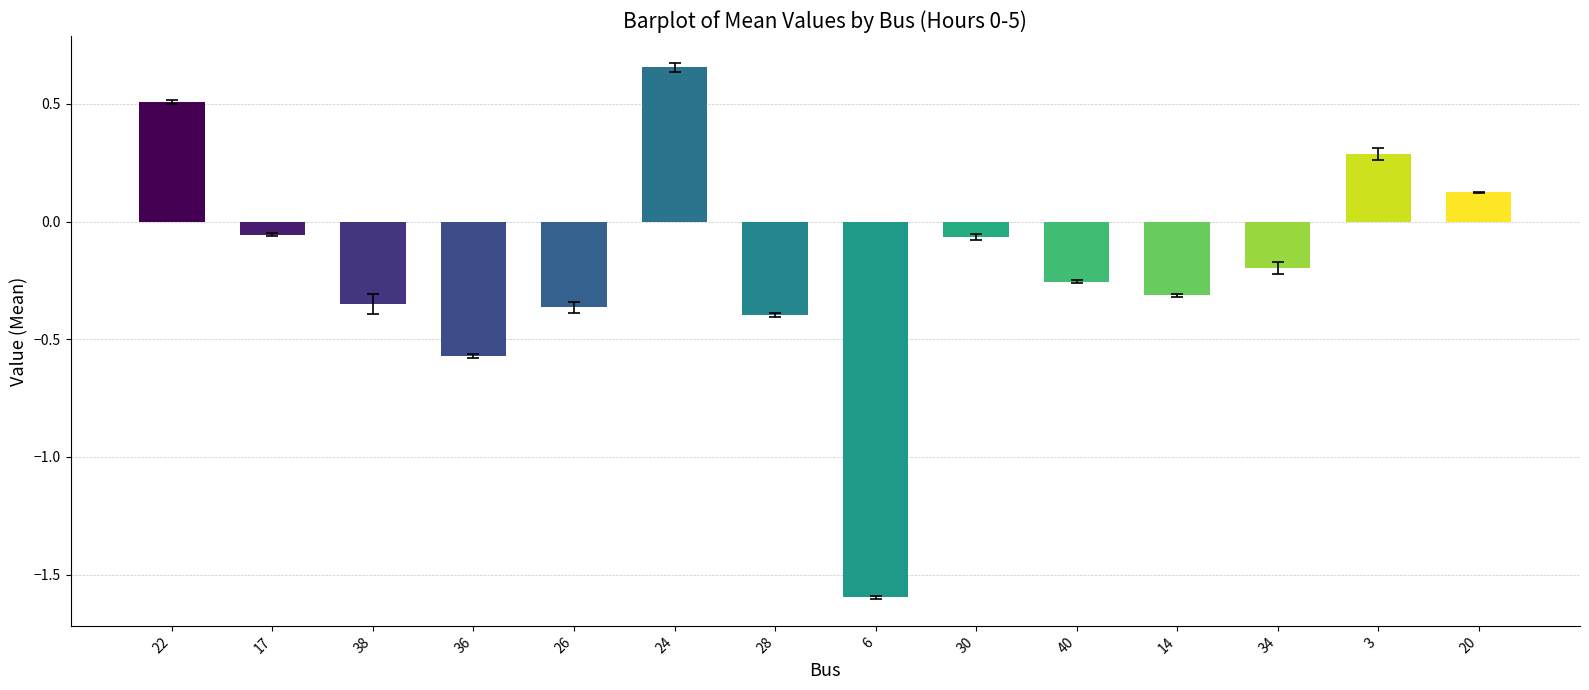

What is the difference between the maximum and minimum values?

2.3